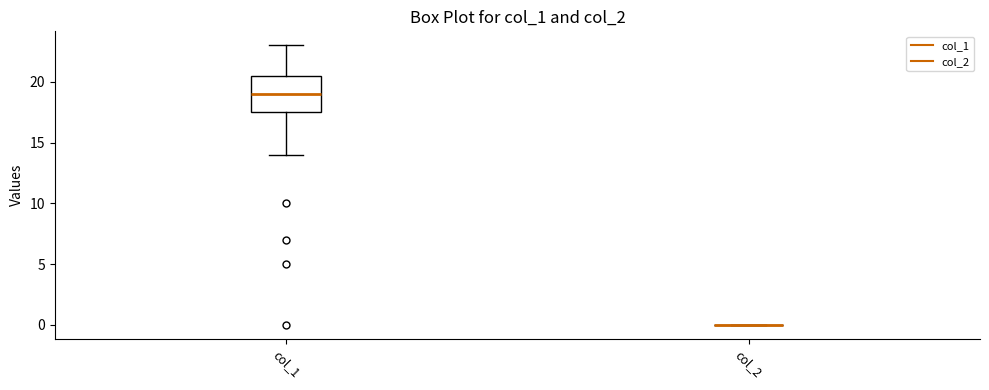

Reading left to right, transcribe this box plot: for each box, give where its median line is, the range the box spans, and where its two whiskers end, as read against the y-axis. The values are not printed on the chart, so give them approximately, as read against the axis.

col_1: median 19.0, box 17.5 to 20.5, whiskers 14.0 to 23.0
col_2: box collapsed to a line at 0.0, whiskers 0.0 to 0.0